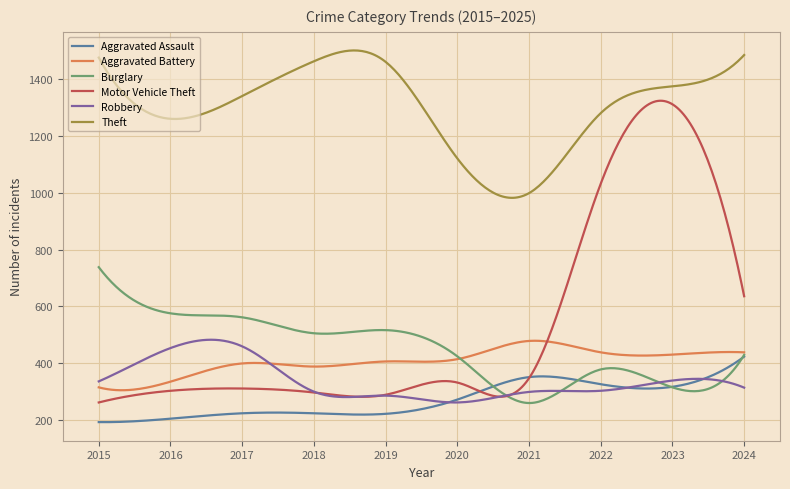

Which series has the widest spread of values?

Motor Vehicle Theft